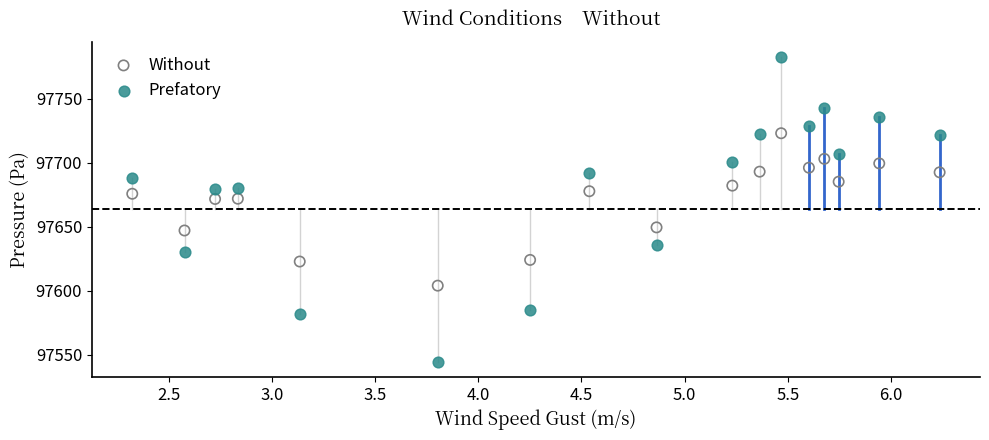

Which series contains the lowest Y value?

Prefatory